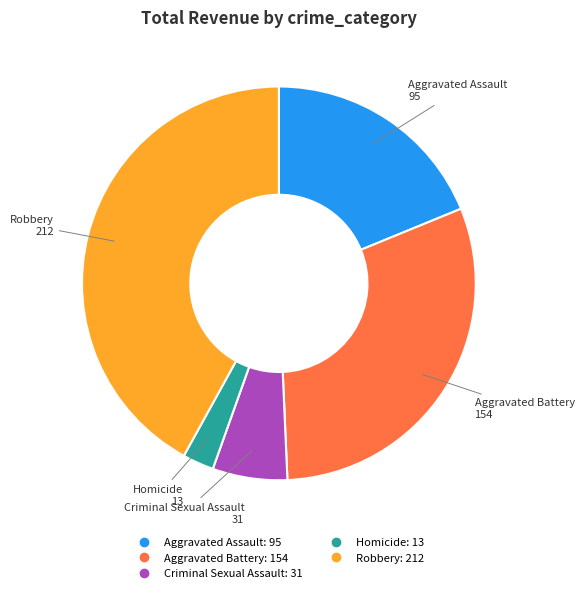

Is it true that Aggravated Assault is 19% of the pie?

True